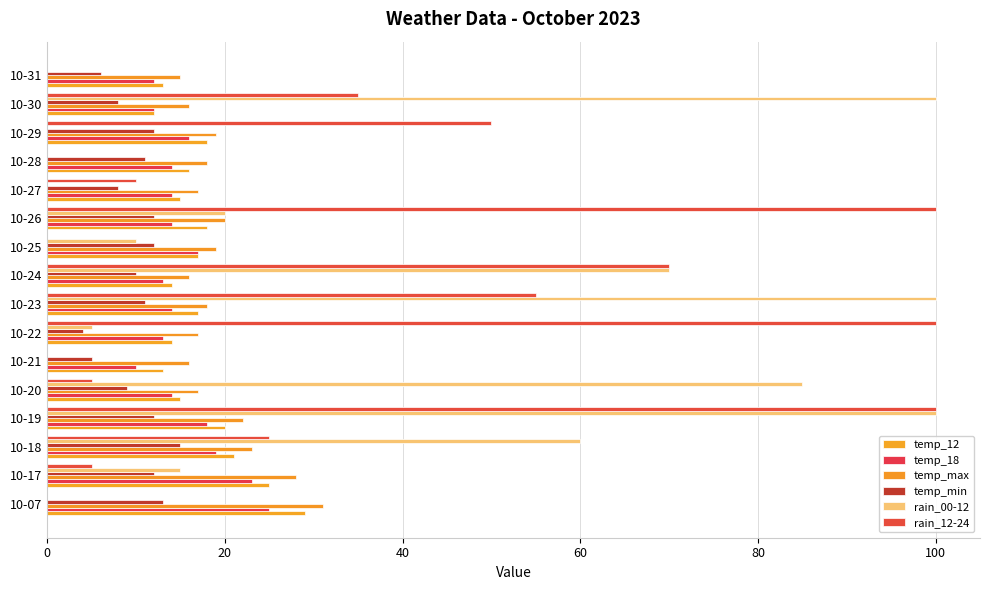

How many series are shown in this chart?

6